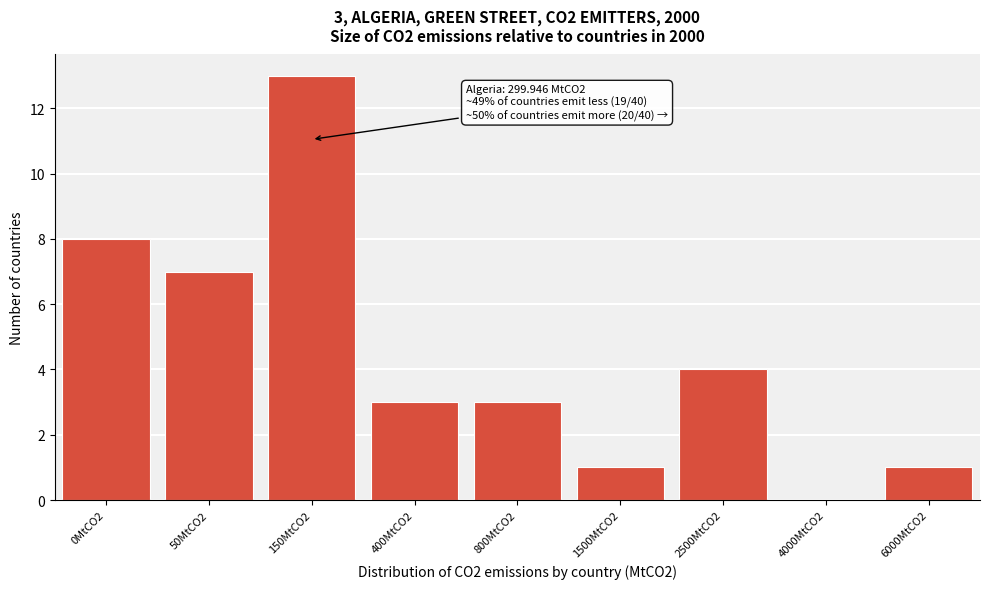

Reading left to right, extract all data points from this chart.

0MtCO2=8	50MtCO2=7	150MtCO2=13	400MtCO2=3	800MtCO2=3	1500MtCO2=1	2500MtCO2=4	4000MtCO2=0	6000MtCO2=1